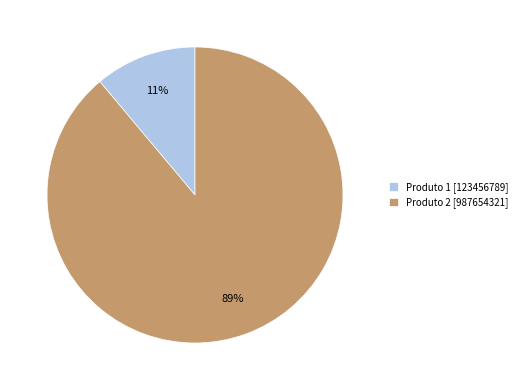

To the nearest percent, what is the combined percentage of Produto 2 and Produto 1?

100%